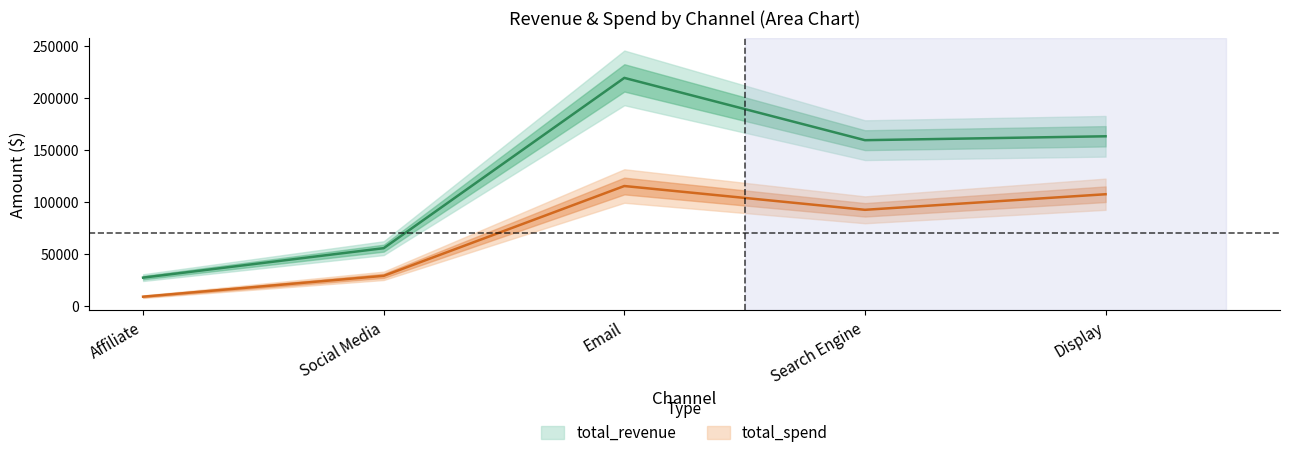

True or false: total_revenue and total_spend cross at least once.

False